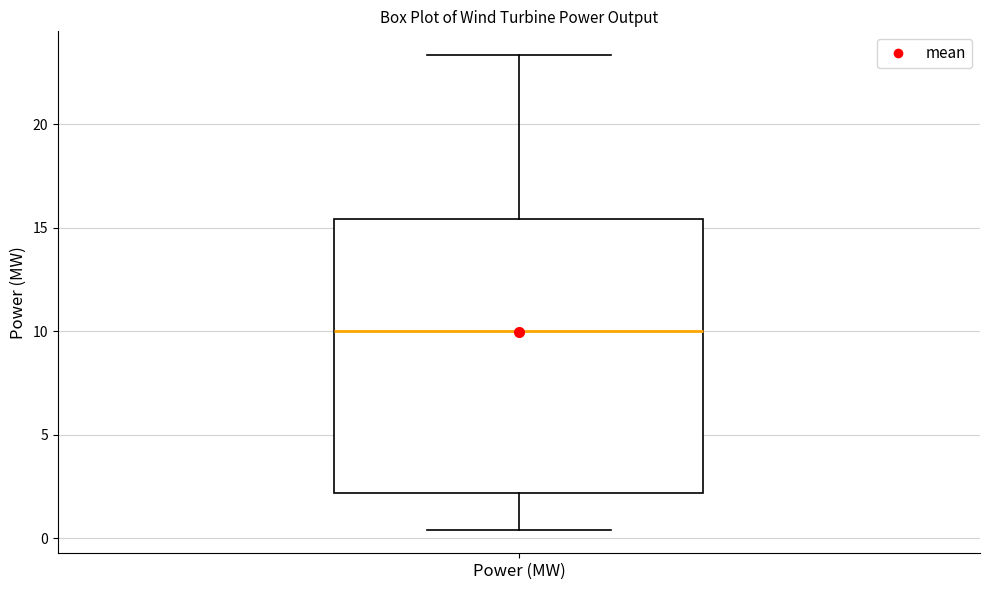

Transcribe this box plot: give where the median line is, the range the box spans, and where the two whiskers end, as read against the y-axis. The values are not printed on the chart, so give them approximately, as read against the axis.

median 10.0, box 2.0 to 15.5, whiskers 0.5 to 23.5